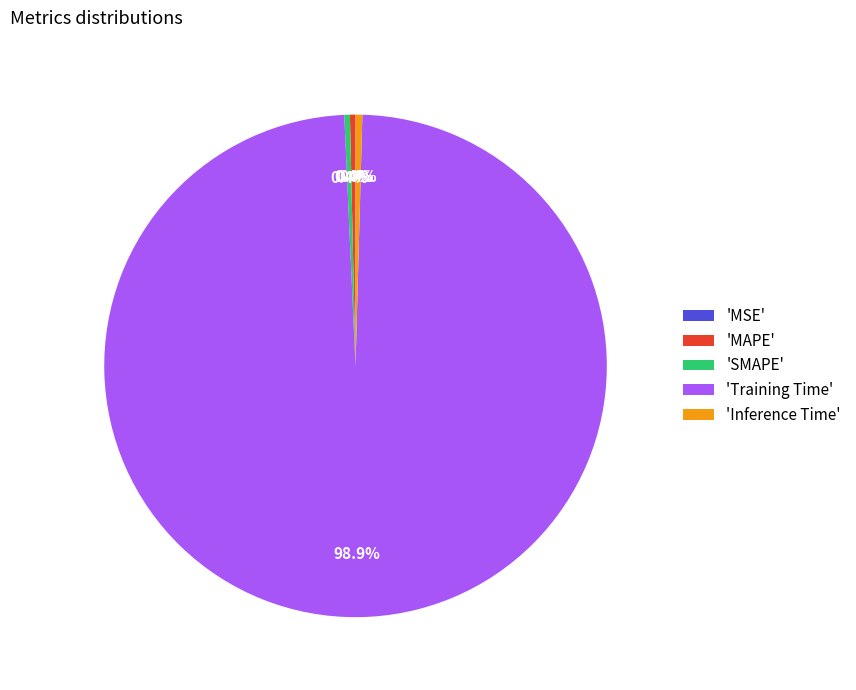

Does any single category account for the majority?

Yes